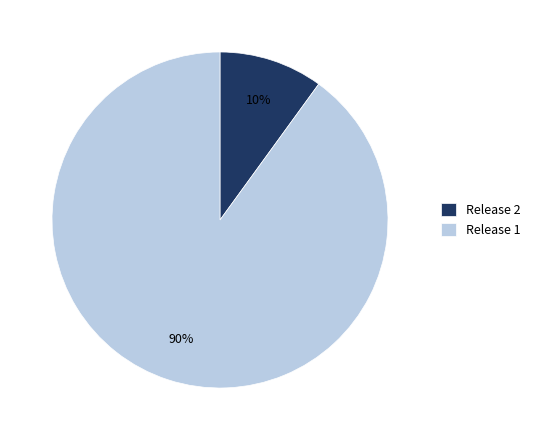

How many segments does this pie chart have?

2